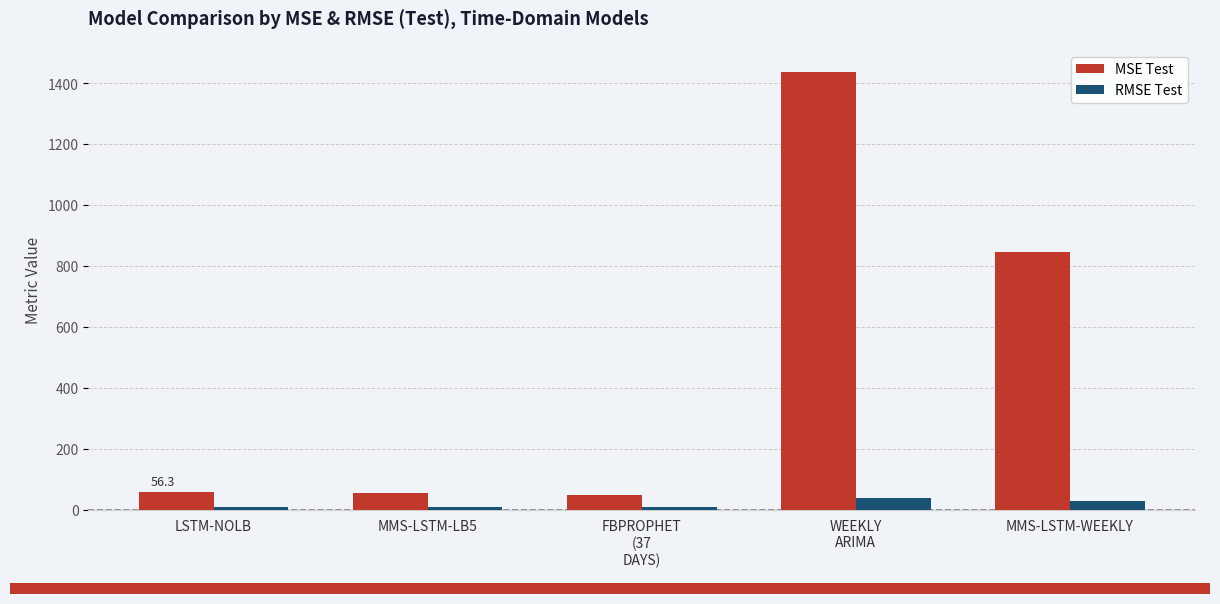

Which series has the widest spread of values?

MSE Test